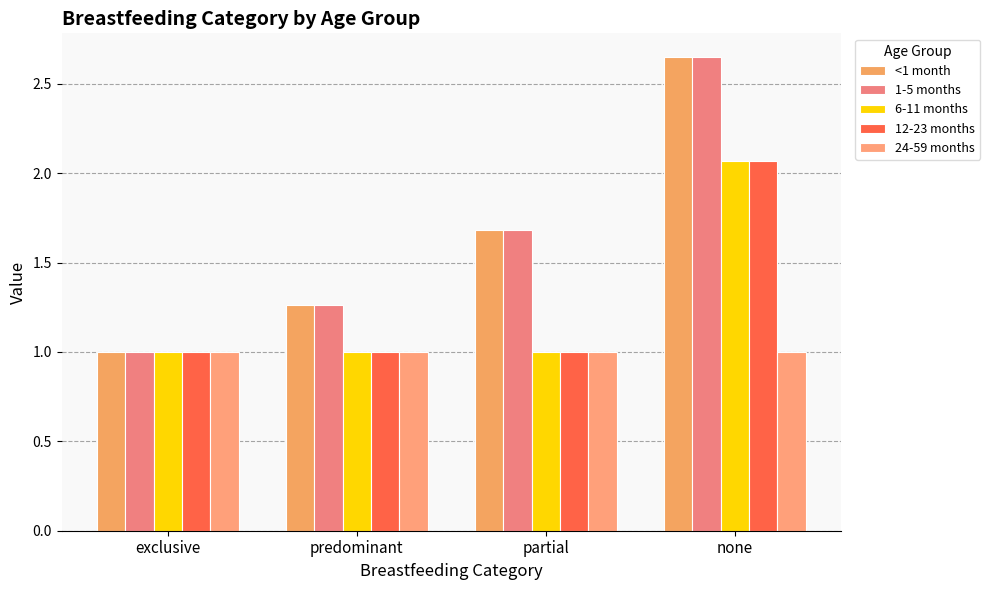

The 12-23 months series shows 1.4 at predominant. True or false?

False